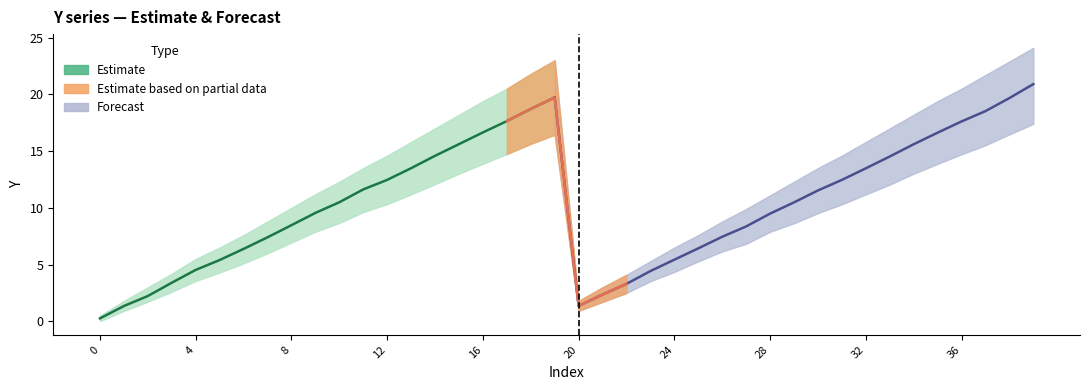

True or false: Y_mid has more than 0 interior local peaks.

True